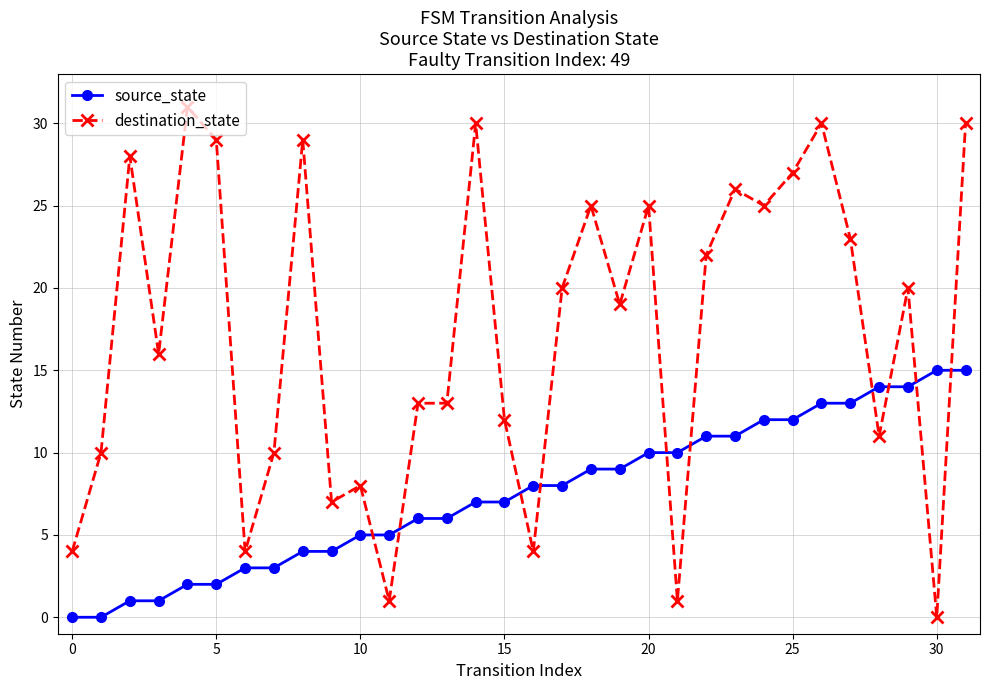

Rank the series by their average value, from lowest to highest.

source_state, destination_state